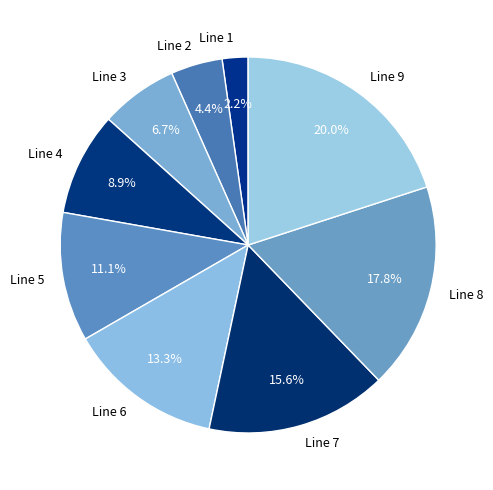

What is the ratio of the value at Line 6 to the value at Line 7?

0.9